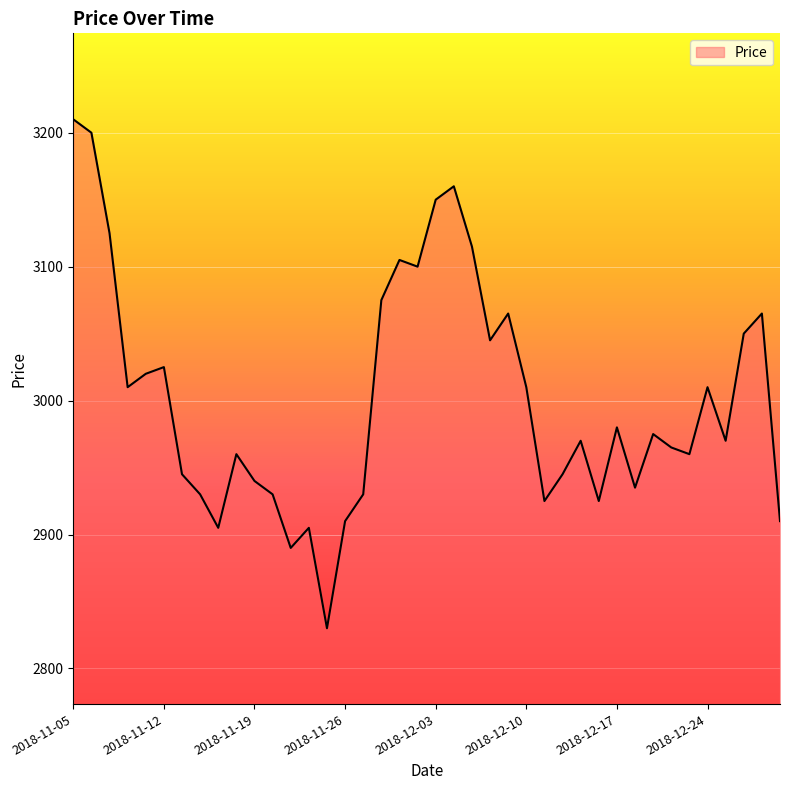

What is the average value?

3002